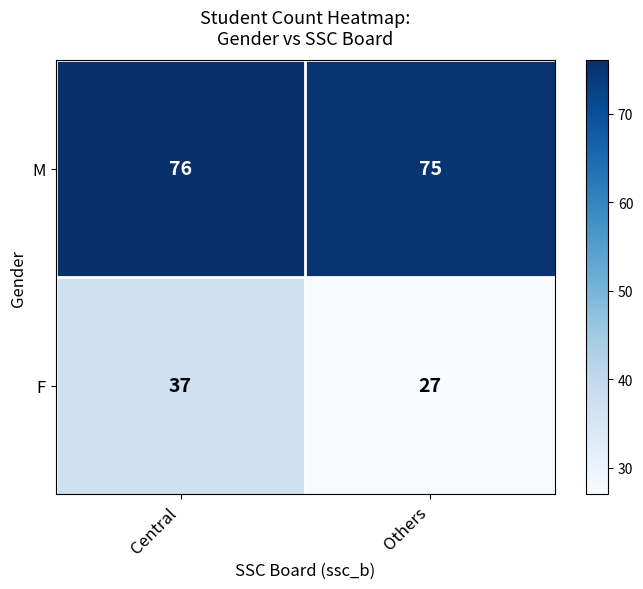

What is the sum of the M values at Others and Central?

151